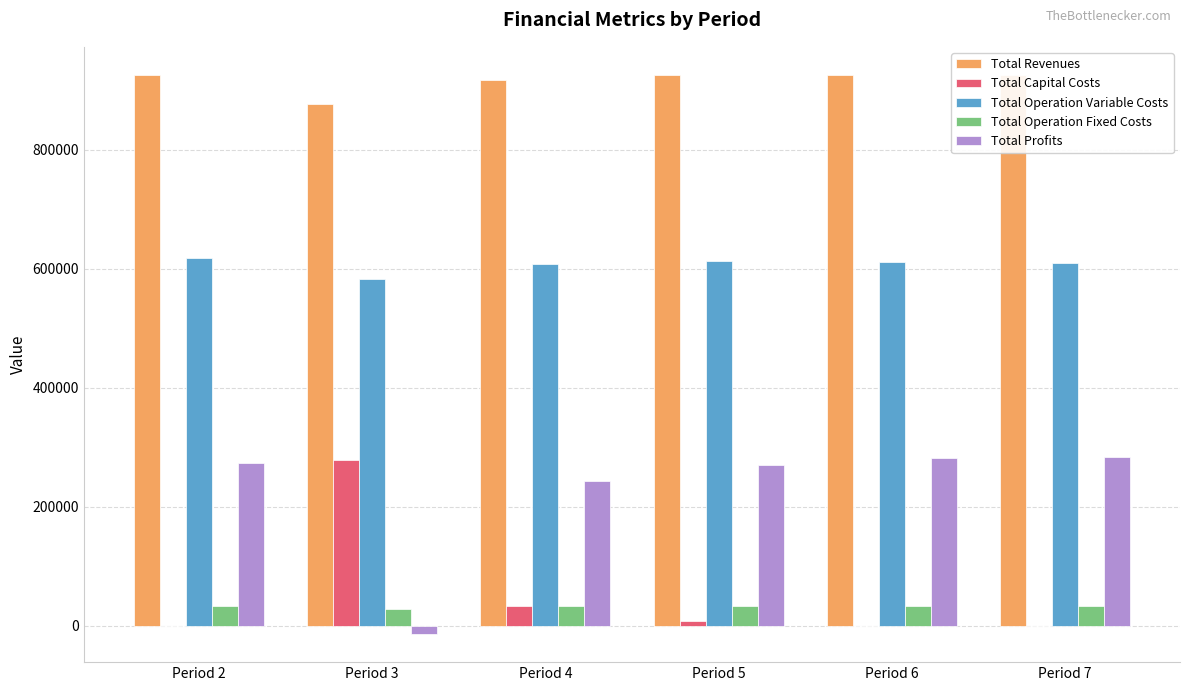

What is the average value of the Total Revenues series?

916391.3